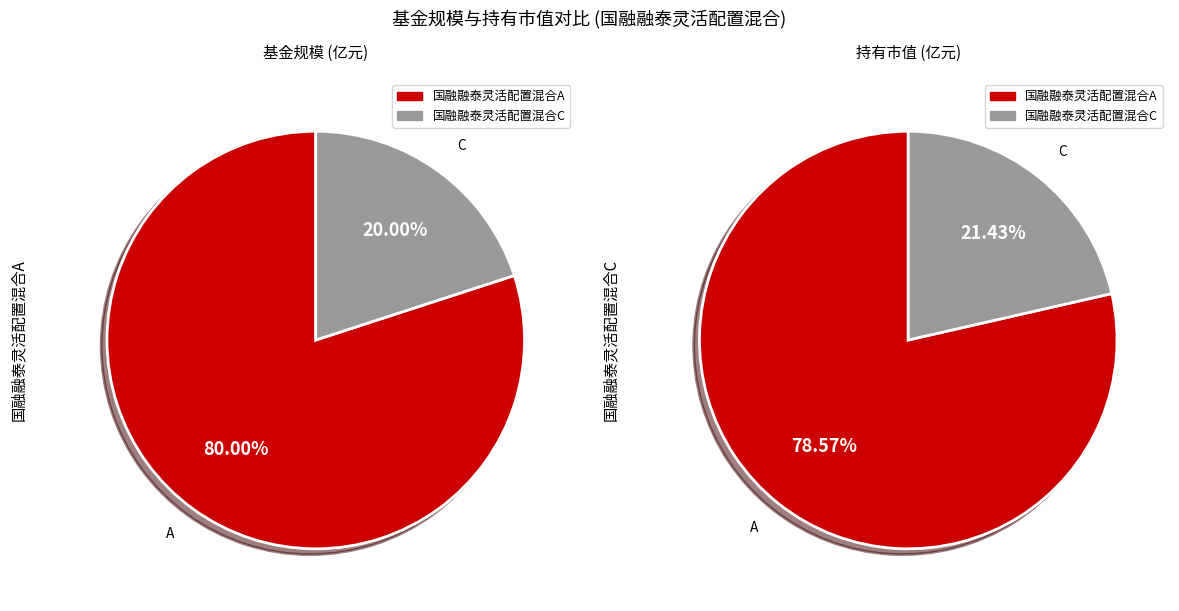

Does any single category account for the majority?

Yes